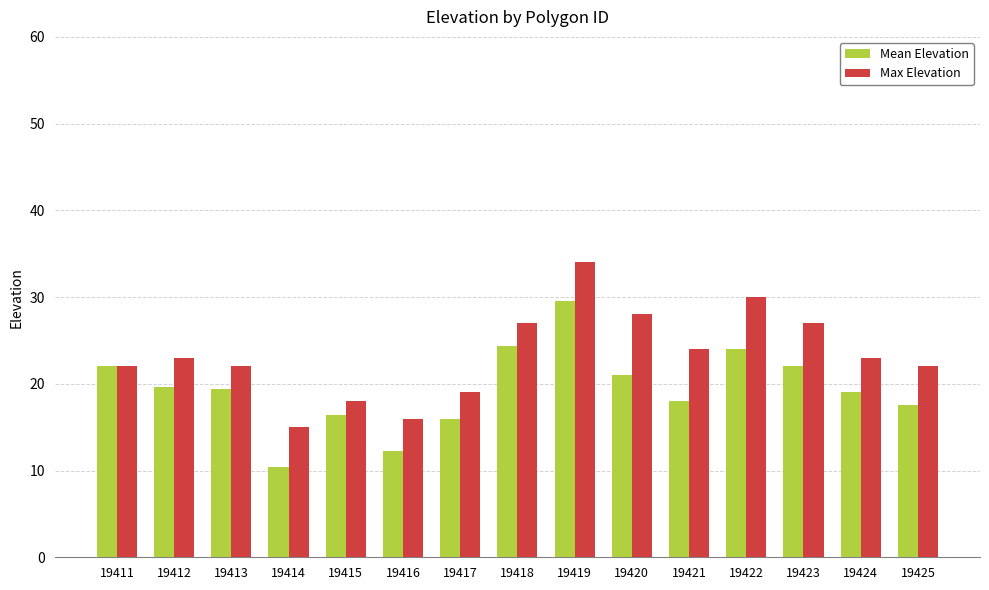

Which series has the largest range (max minus min)?

Mean Elevation